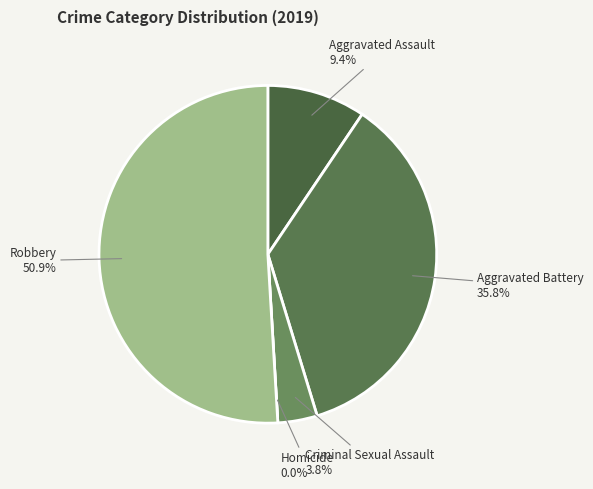

To the nearest percent, what portion does Aggravated Assault represent?

9%